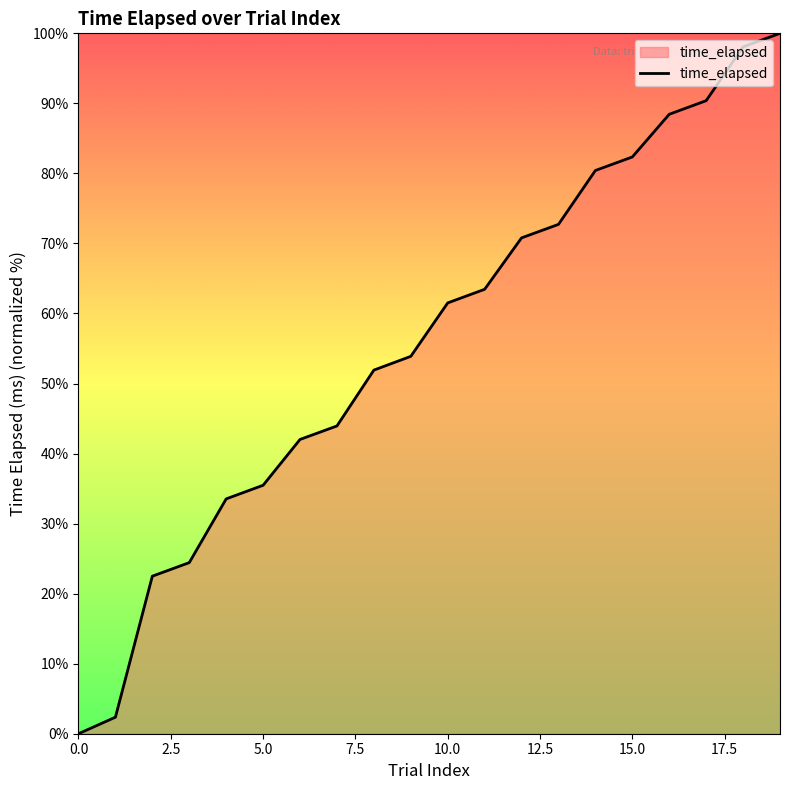

True or false: there are more than 2 points higher than both neighbors.

False